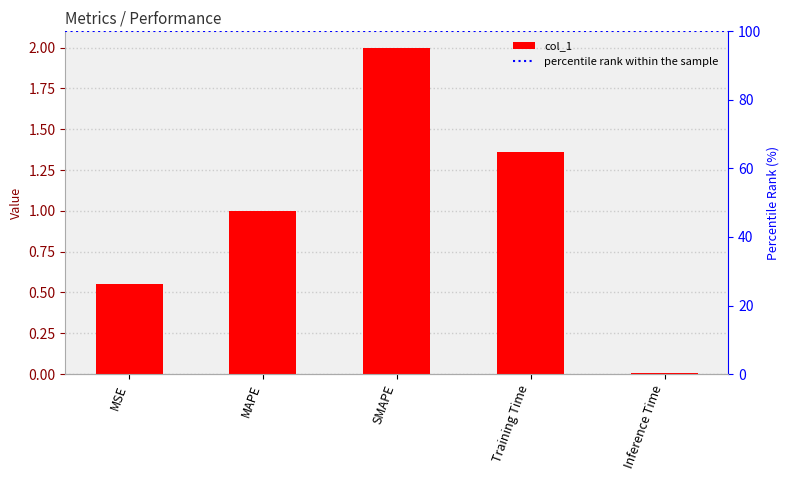

What position from the right is MAPE?

4